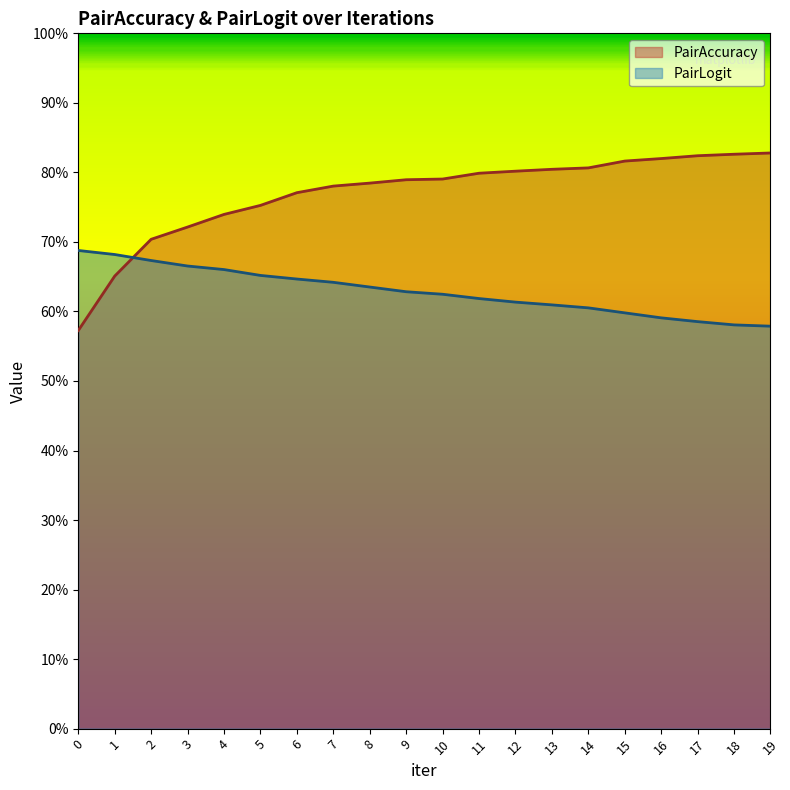

What is the value of the PairLogit point at the 5th from the left?

0.7